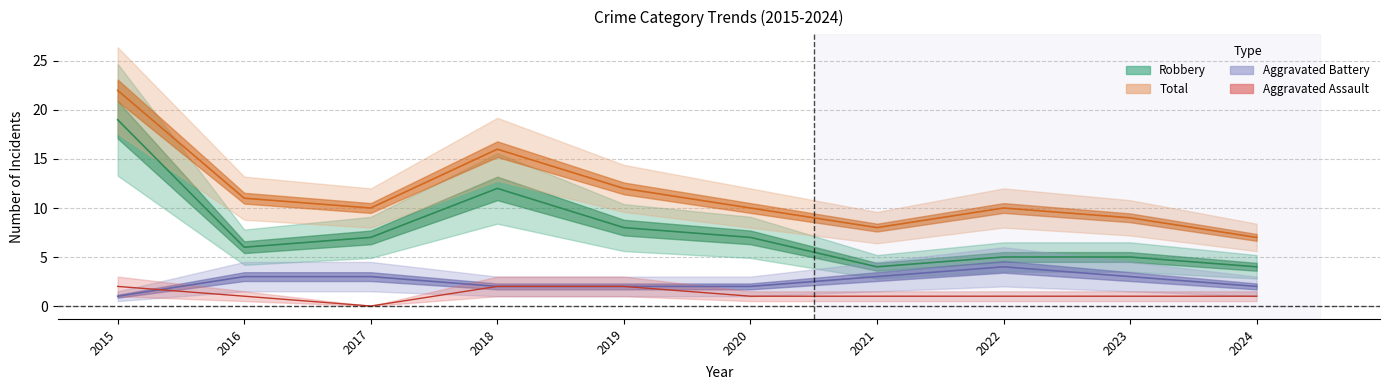

Rank the categories by Total value from lowest to highest.

2024, 2021, 2023, 2017, 2020, 2022, 2016, 2019, 2018, 2015